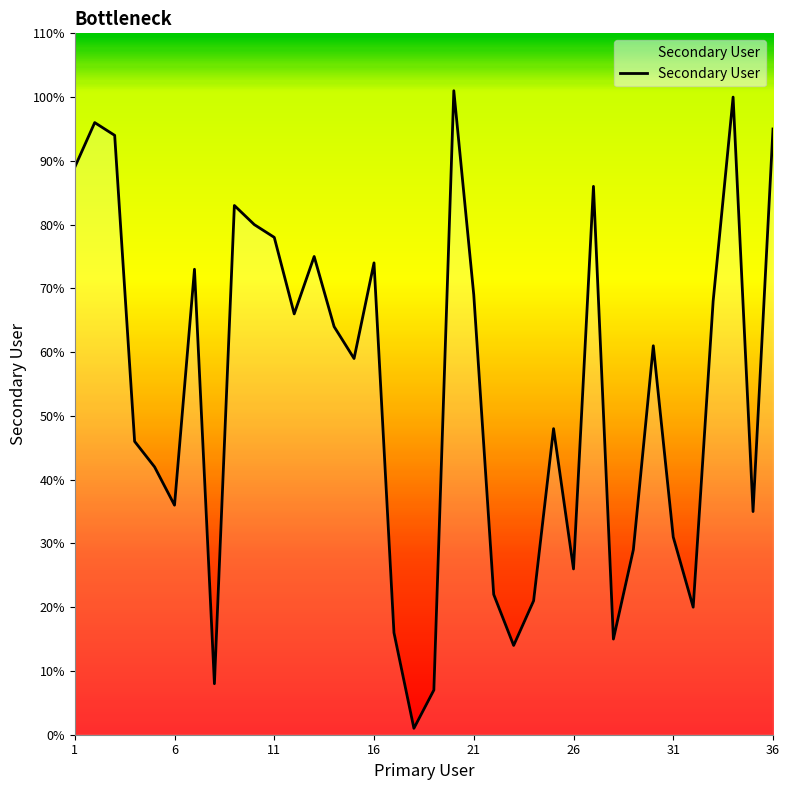

What is the average value?

54